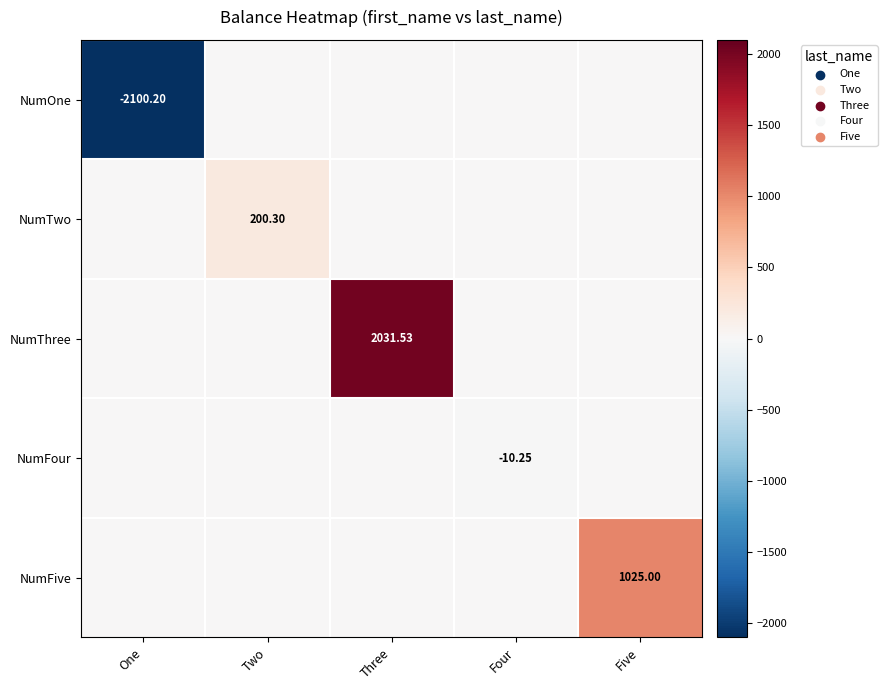

Which series has the largest total across all categories?

NumThree